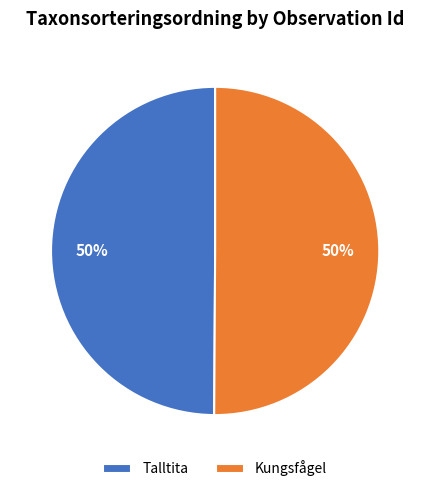

The Kungsfågel slice represents 50% of the pie. True or false?

True